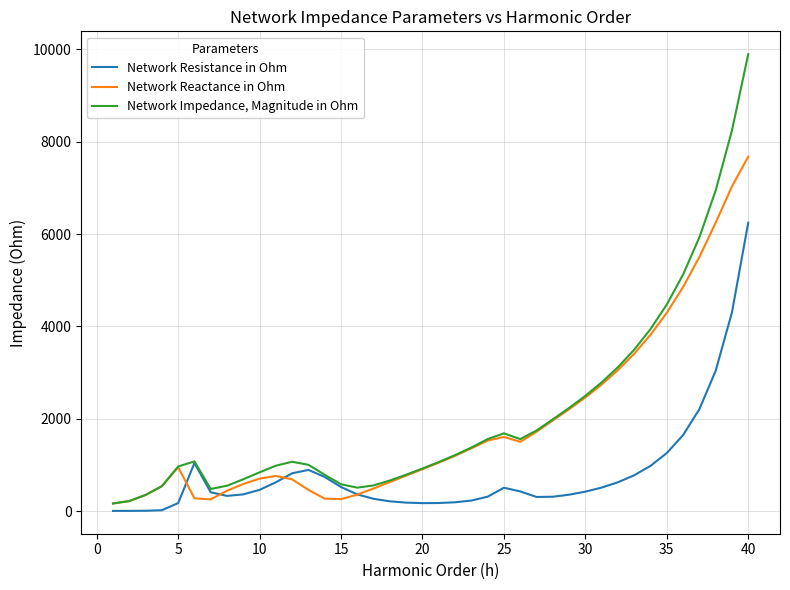

List the series in order of their peak value, highest first.

Network Impedance, Magnitude in Ohm, Network Reactance in Ohm, Network Resistance in Ohm